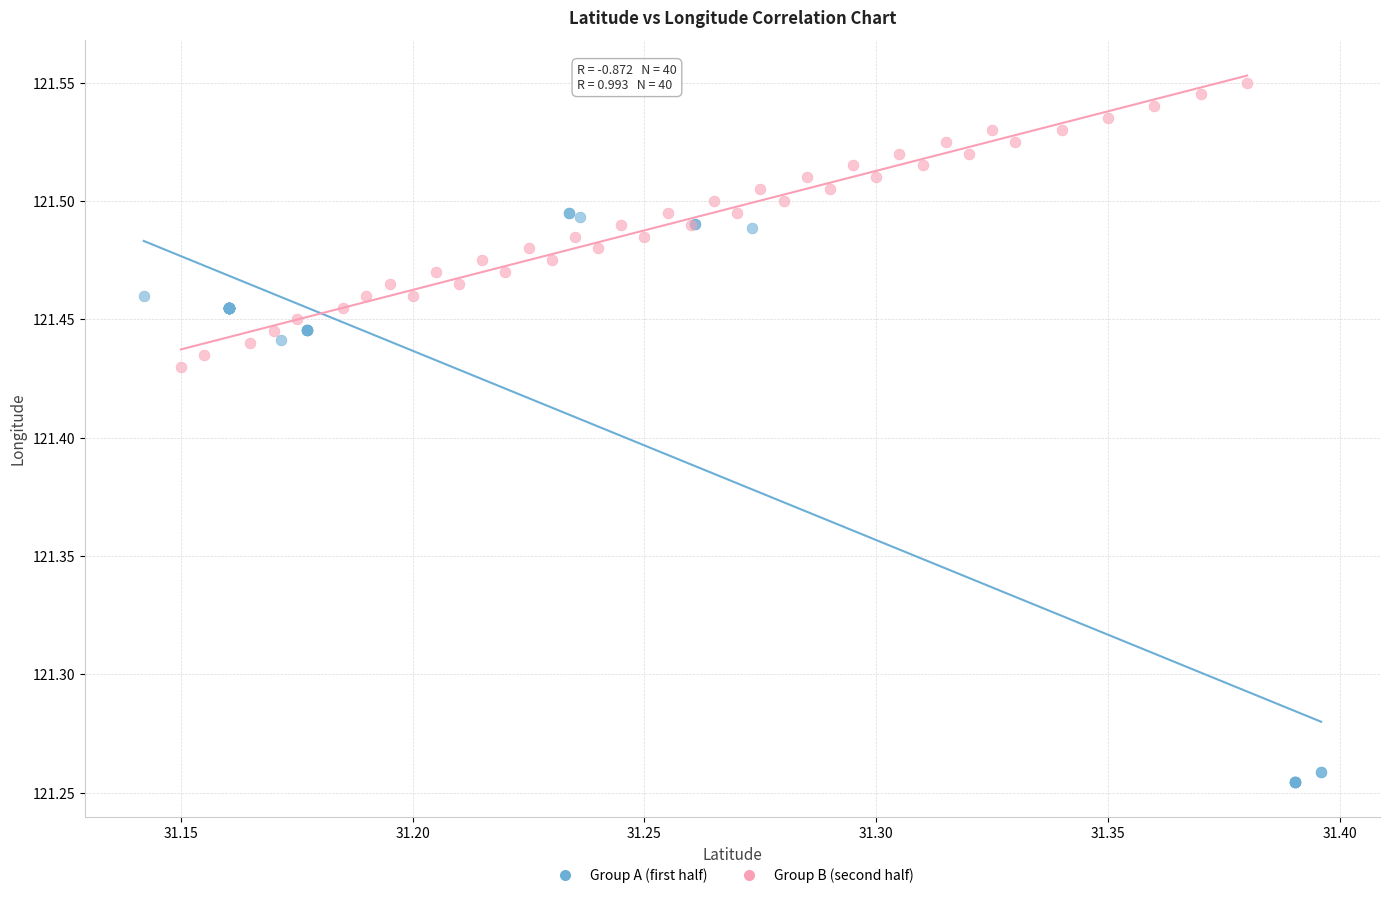

Which series has the widest spread of Y values?

Group A (first half)